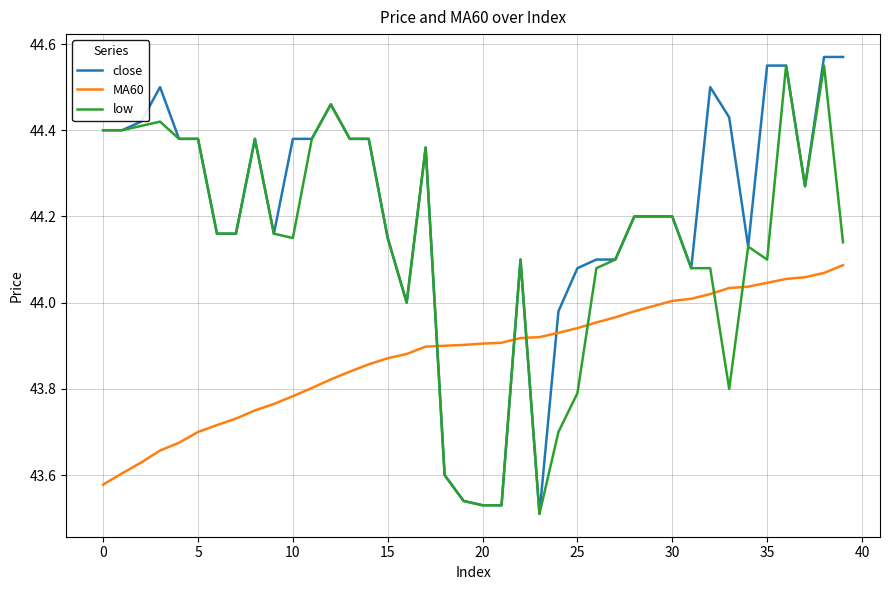

How many times do MA60 and close cross each other?

4